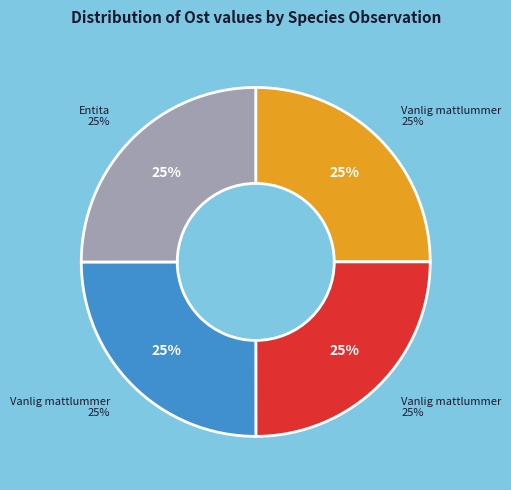

How much of the chart is everything except Vanlig mattlummer (103439305)?

75.0%